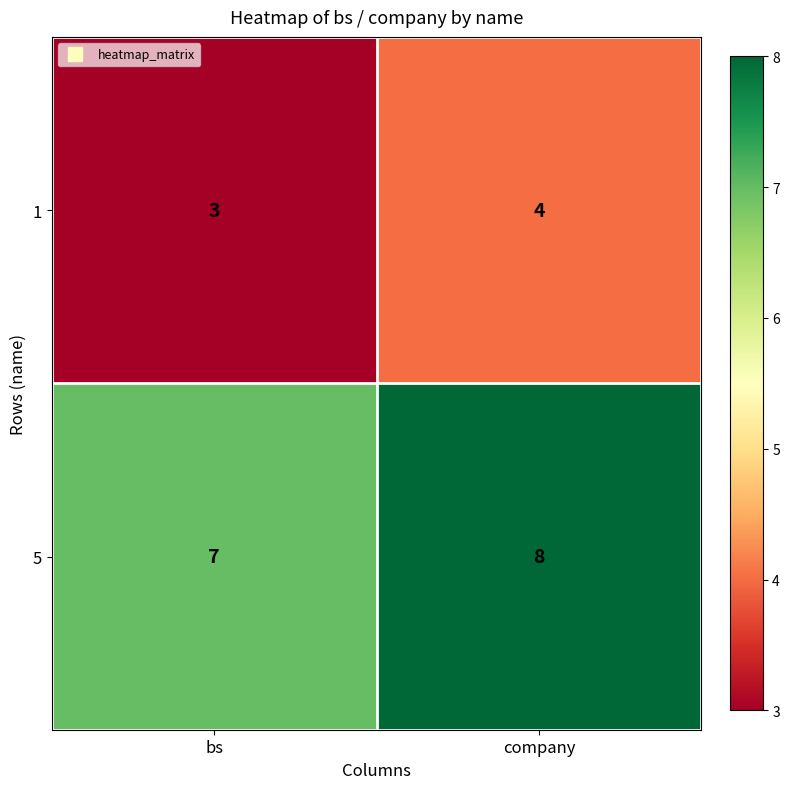

Which series has the largest total across all categories?

5